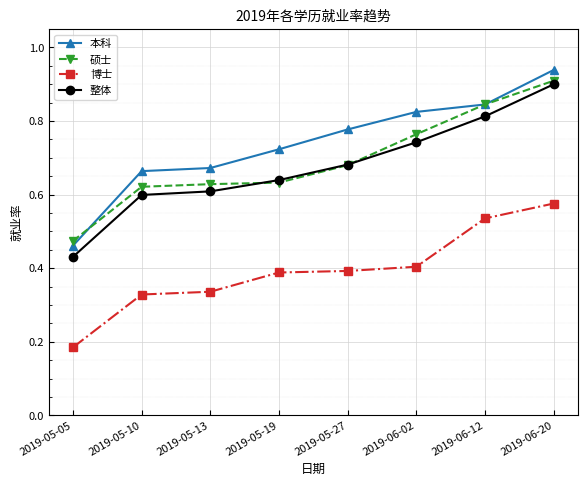

At how many categories does at least one series exceed 0?

8